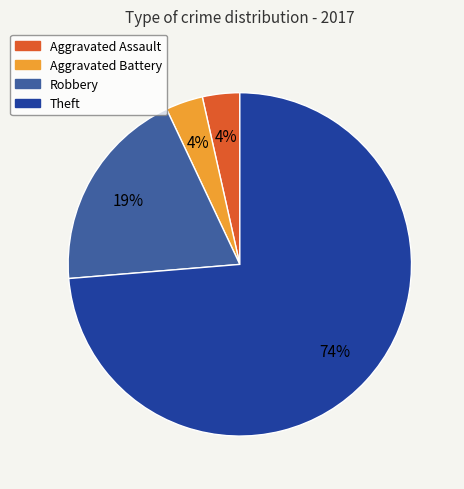

Is the sum of Aggravated Assault and Aggravated Battery greater than half?

No